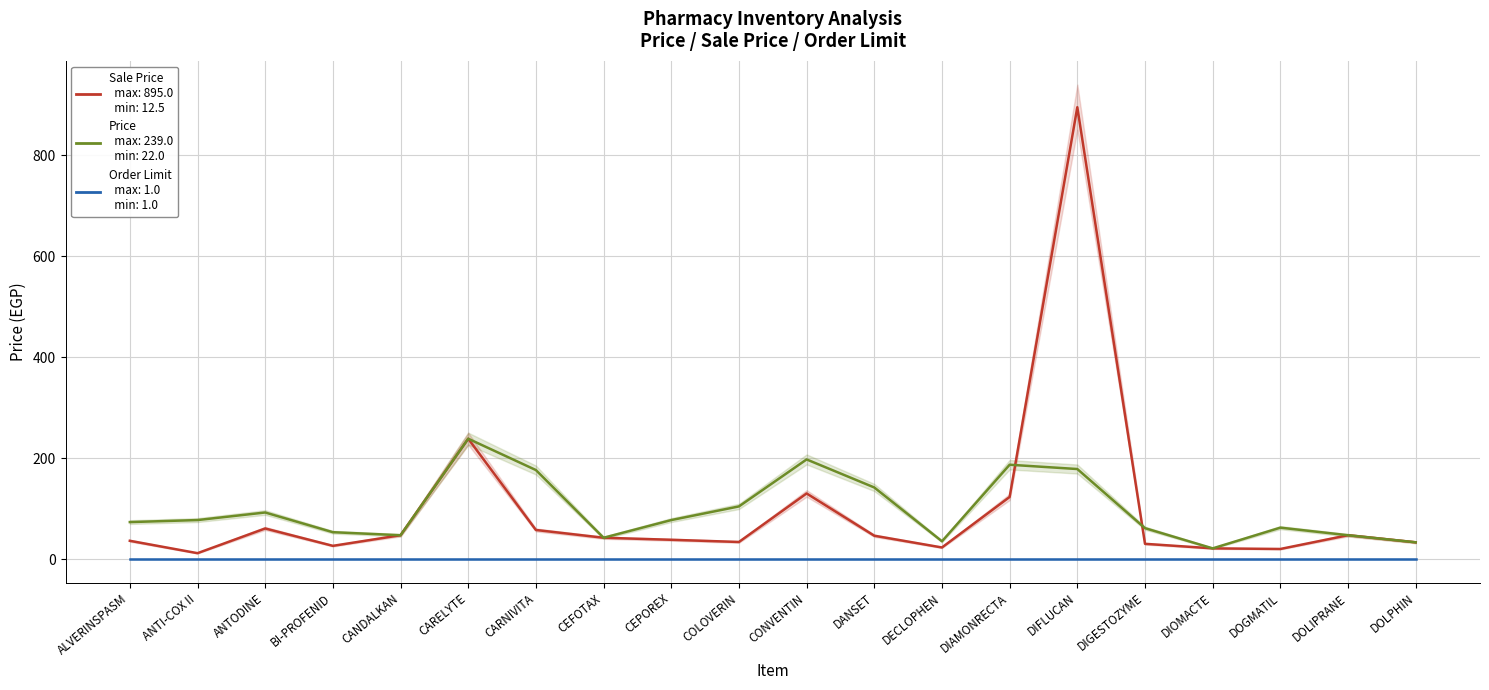

What are all the series names shown in the legend?

Sale Price, Price, Order Limit